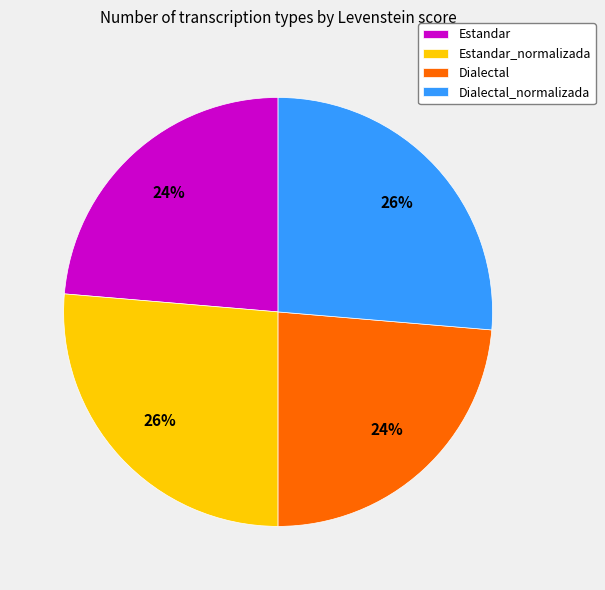

To the nearest percent, what percentage of the pie is Estandar?

24%